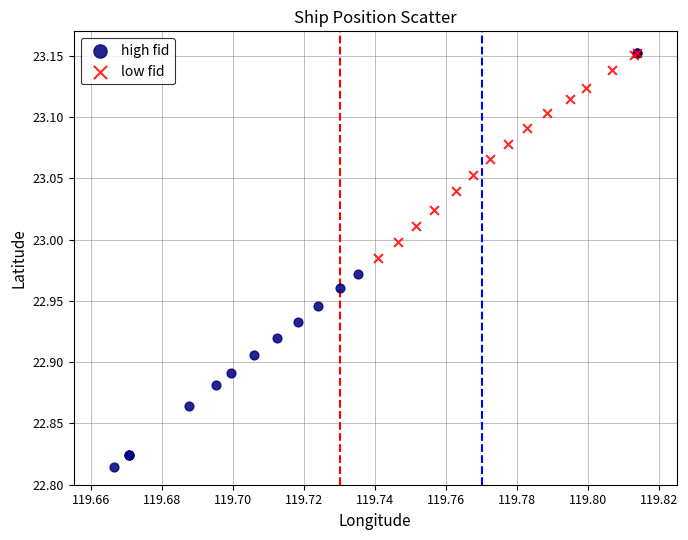

Which series contains the lowest Y value?

high fid